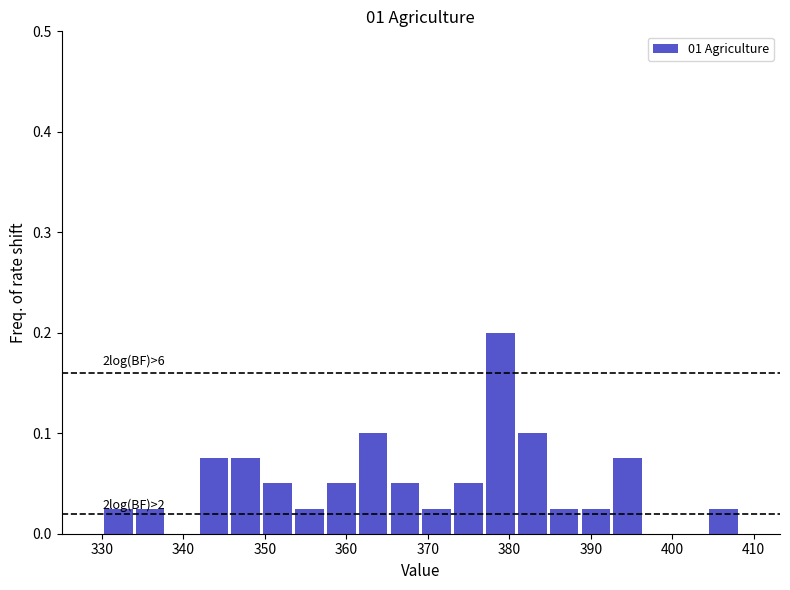

Around what value on the x-axis is the tallest bar? Give the approximate position of its centre, as read against the axis.

379